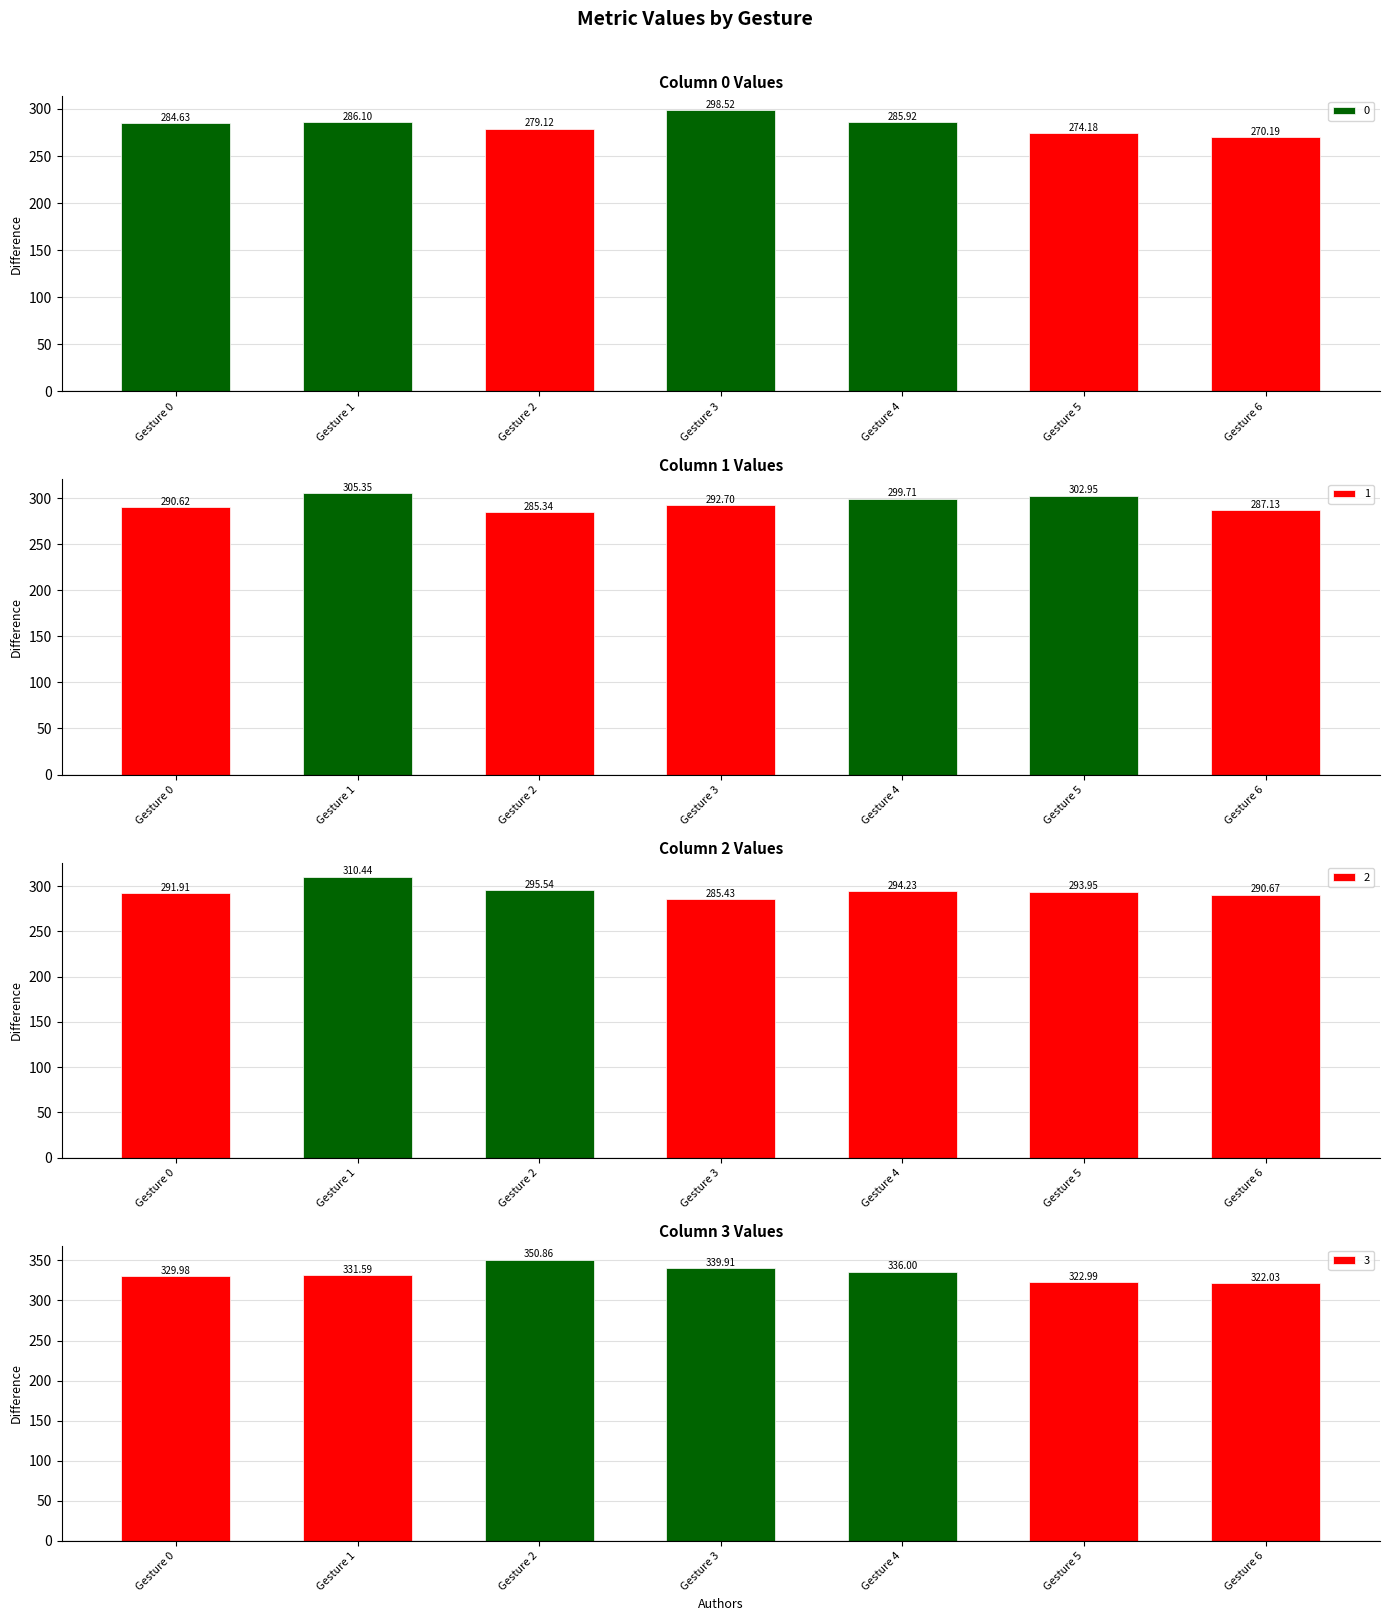

Reading left to right, transcribe all the data shown in this chart.

0: 284.6	286.1	279.1	298.5	285.9	274.2	270.2
1: 290.6	305.4	285.3	292.7	299.7	302.9	287.1
2: 291.9	310.4	295.5	285.4	294.2	293.9	290.7
3: 330.0	331.6	350.9	339.9	336.0	323.0	322.0